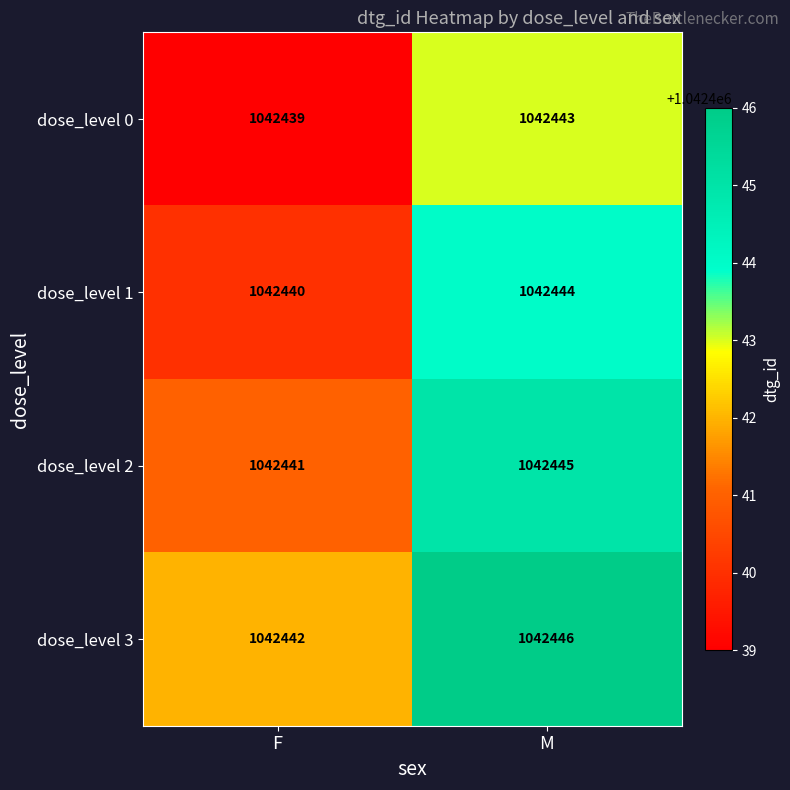

What is the total value across all series at F?

4169762